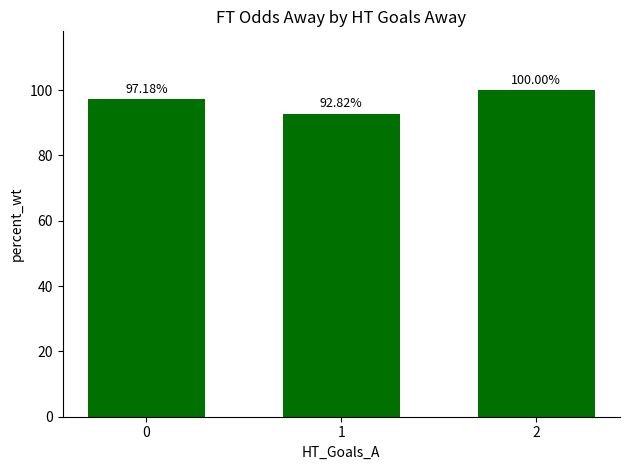

Count the values in the range 92 to 100.

3